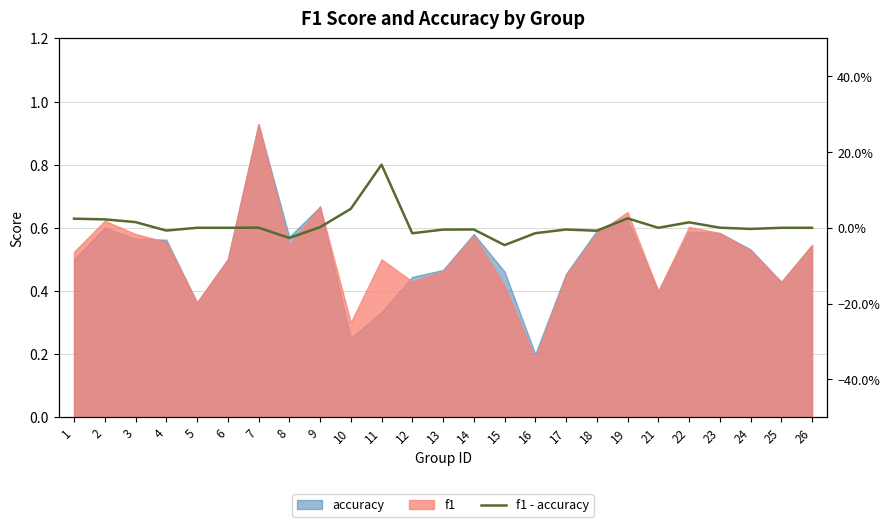

The chart shows a value of 0.0 at 7. True or false?

True